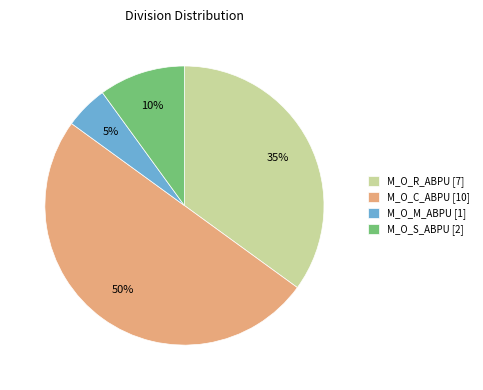

What percentage is the M_O_M_ABPU slice, to the nearest percent?

5%